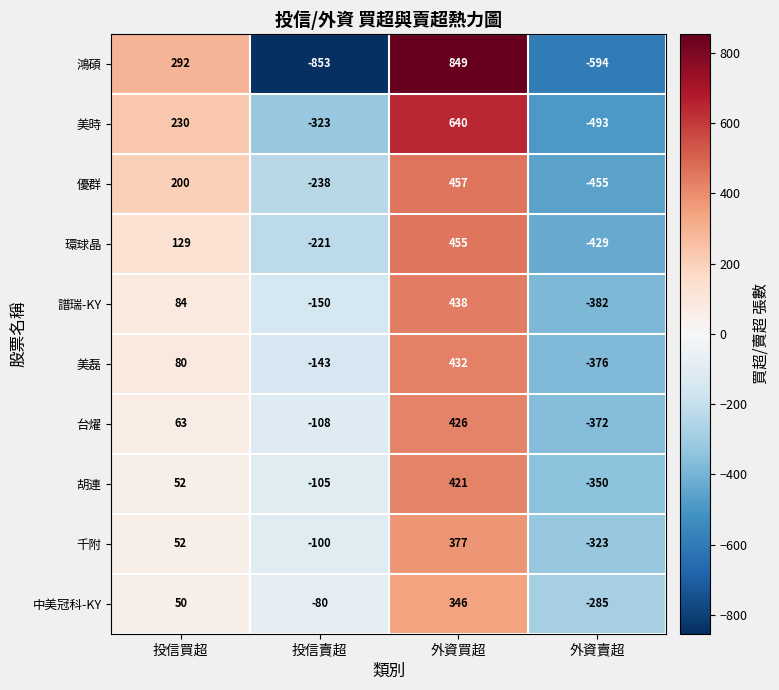

What is the greatest value displayed?

849